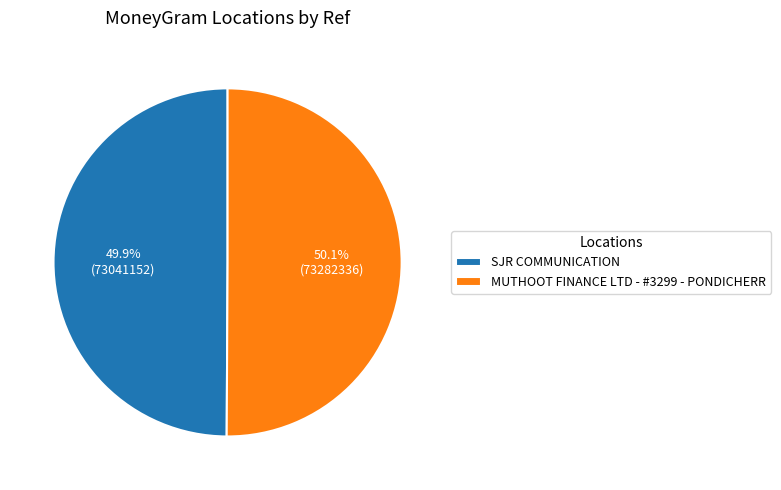

What percentage is NOT represented by SJR COMMUNICATION?

50.1%